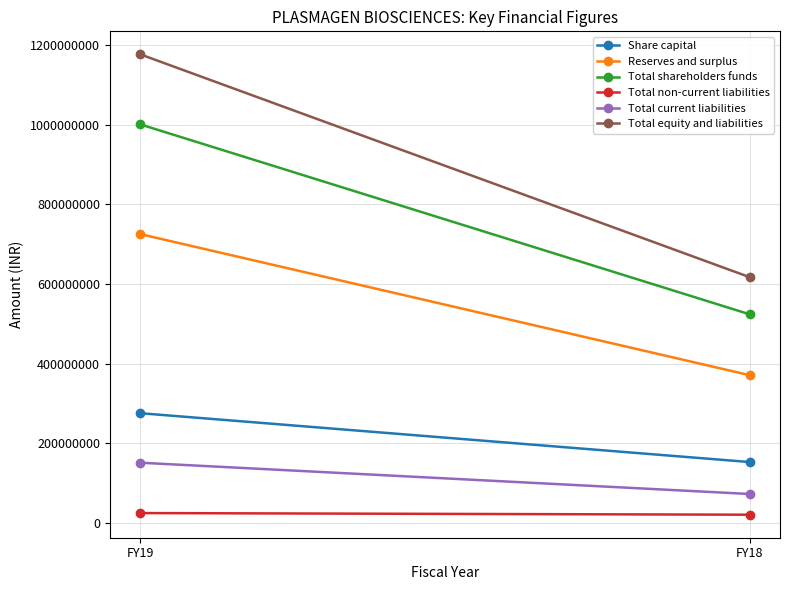

Is it true that Total shareholders funds equals 1000625401 at FY19?

True